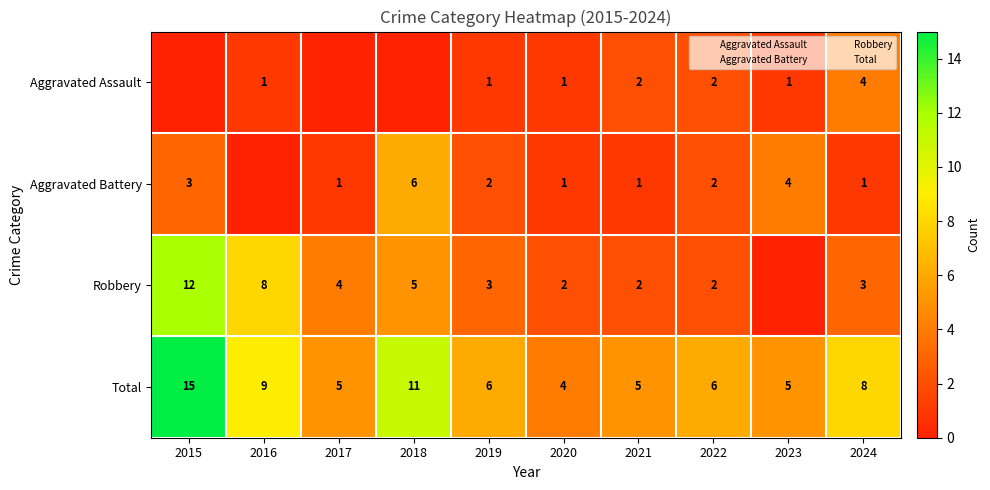

The value of Robbery at 2015 is 3. True or false?

False